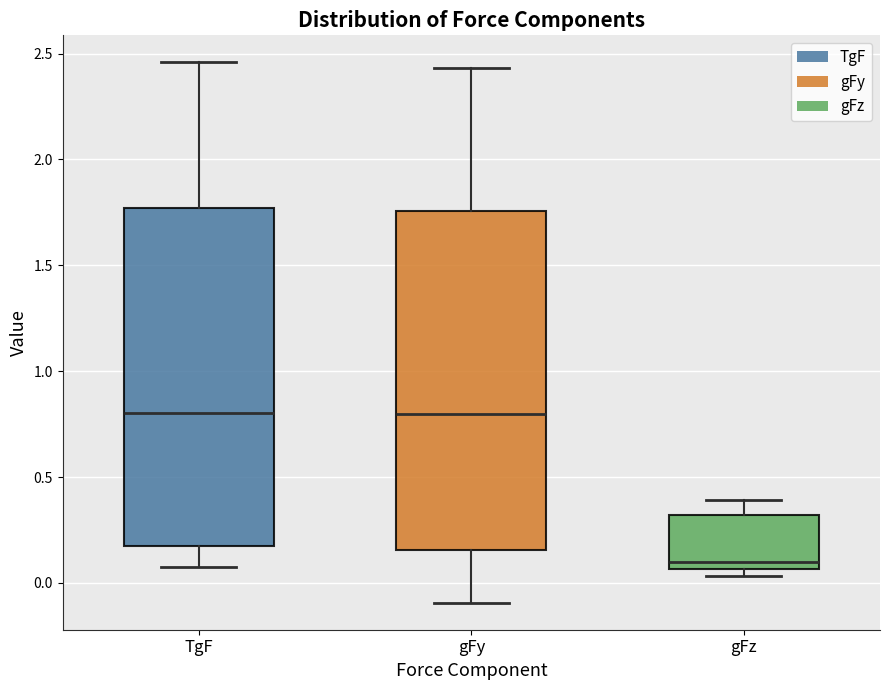

Where does the upper whisker of the box for TgF end on the y-axis? The values are not printed on the chart, so give them approximately, as read against the axis.

2.45